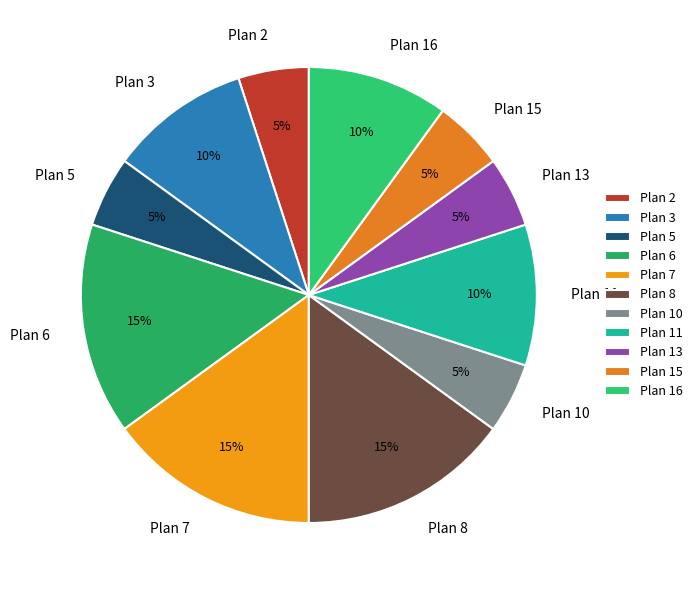

Is the sum of Plan 16 and Plan 13 greater than half?

No